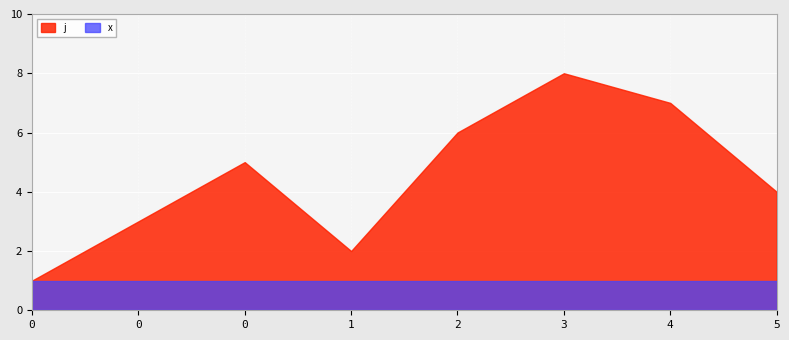

How many distinct data groups are displayed?

2